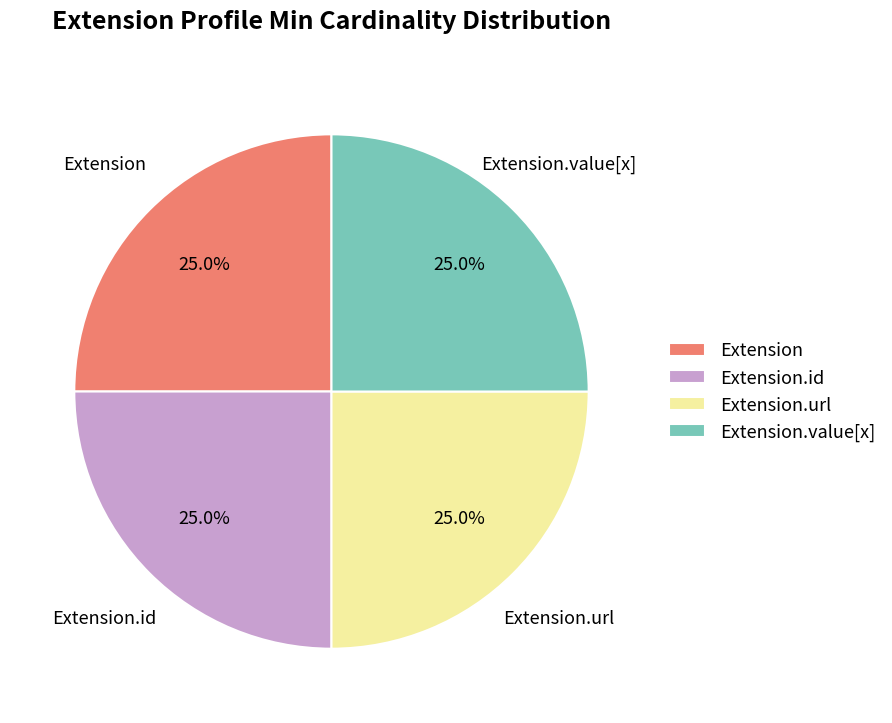

Does Extension.url represent more than half of the total?

No